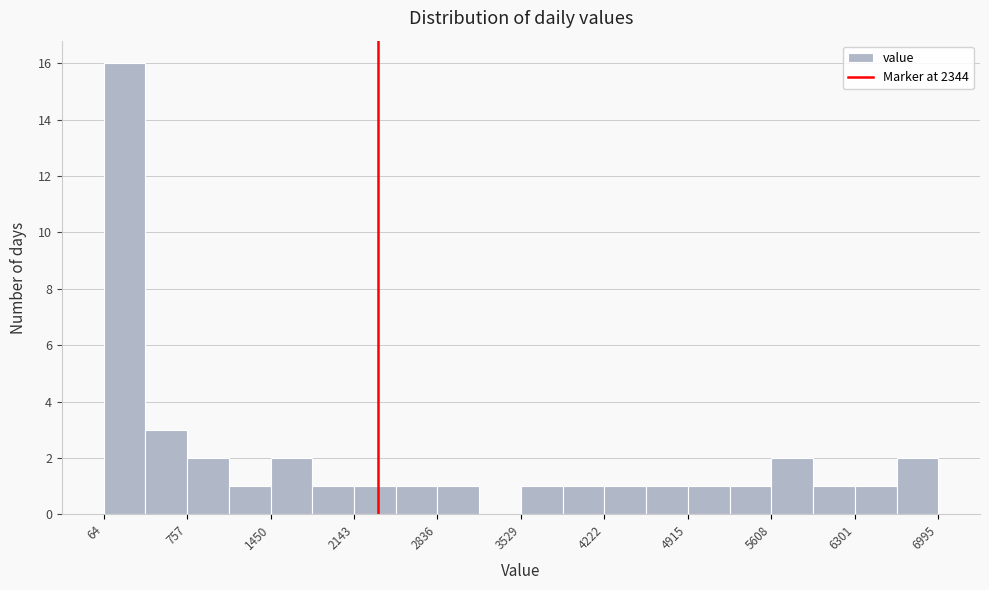

Around what value on the x-axis is the tallest bar? Give the approximate position of its centre, as read against the axis.

200